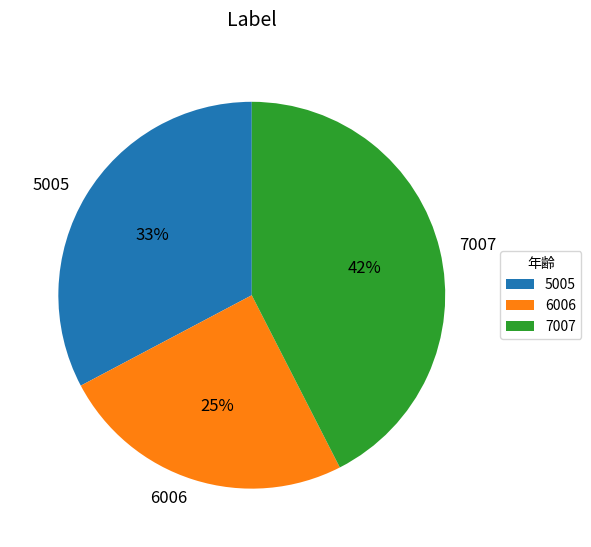

What percentage is the 6006 slice, to the nearest percent?

25%